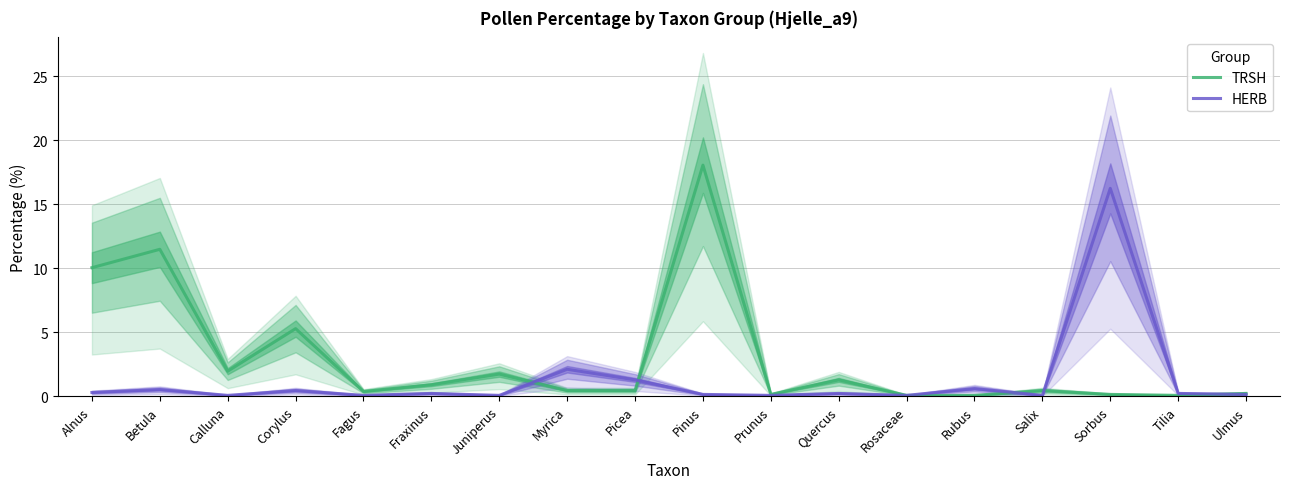

How many interior local peaks does the TRSH series have?

6